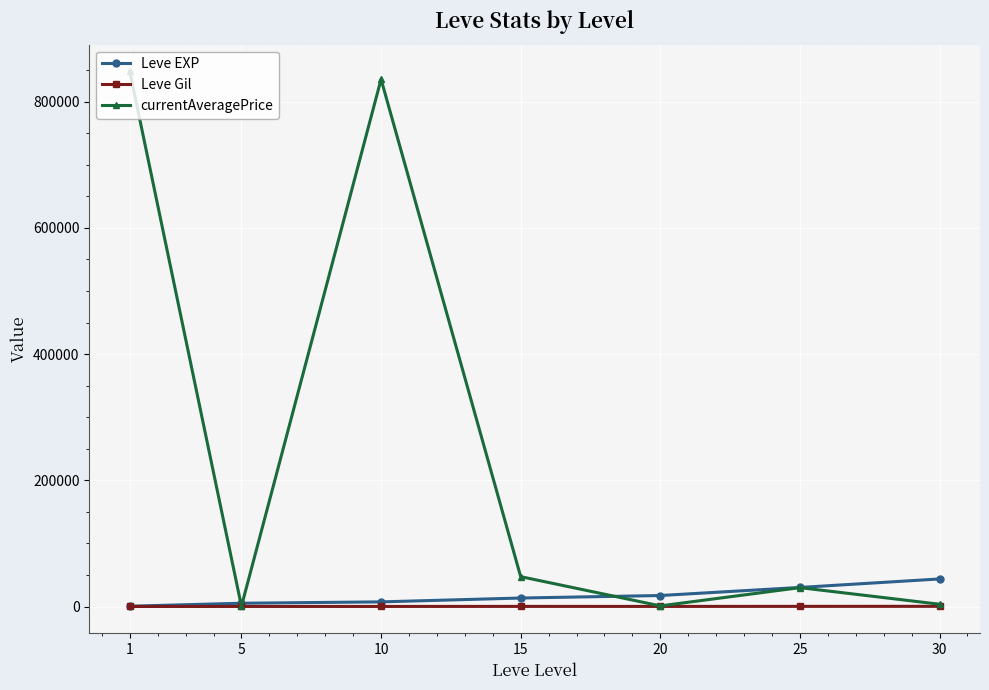

What is the value of the Leve EXP point at the 5th from the left?

17486.7